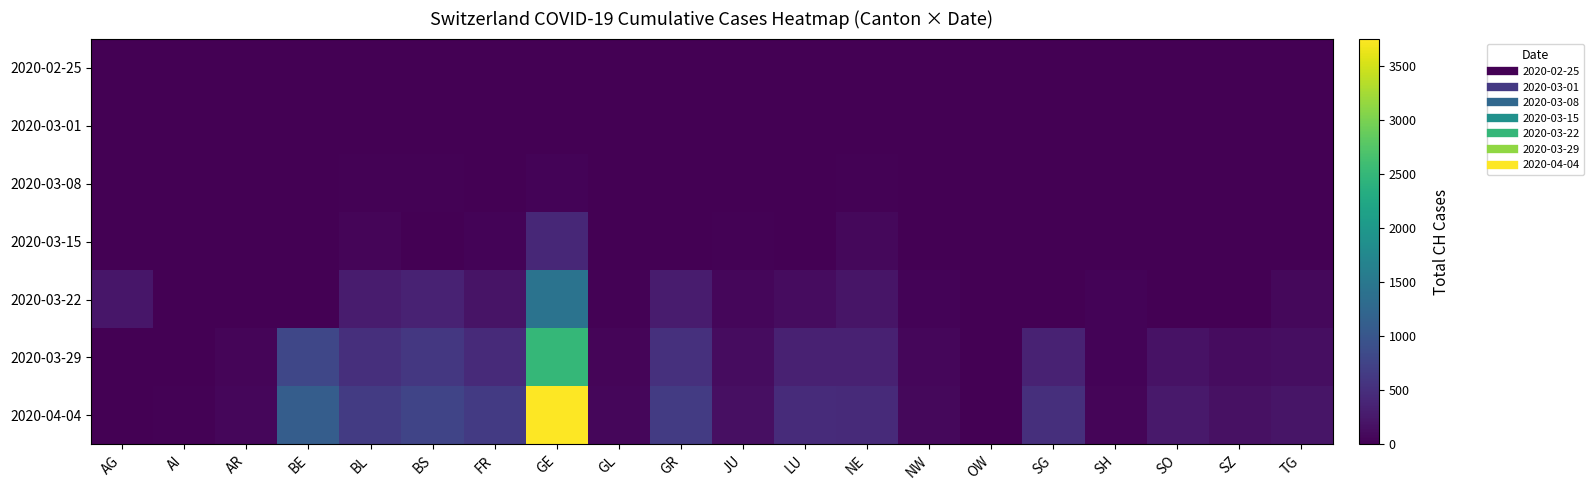

List the series in order of their peak value, highest first.

2020-04-04, 2020-03-29, 2020-03-22, 2020-03-15, 2020-03-08, 2020-03-01, 2020-02-25